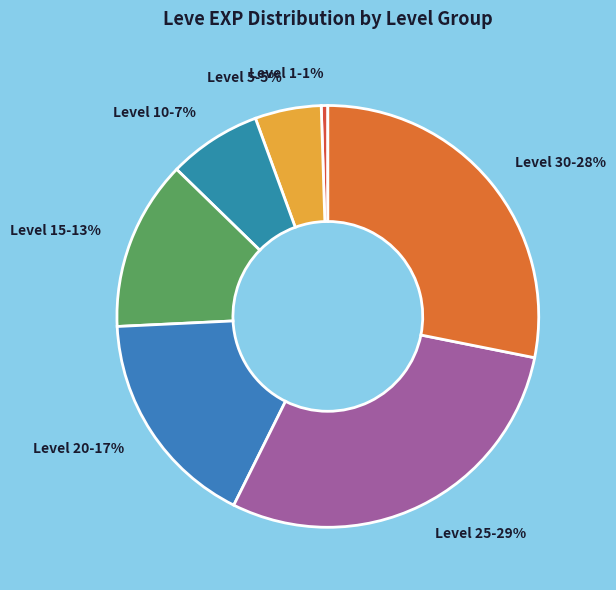

Rank the categories by value from highest to lowest.

Level 25, Level 30, Level 20, Level 15, Level 10, Level 5, Level 1